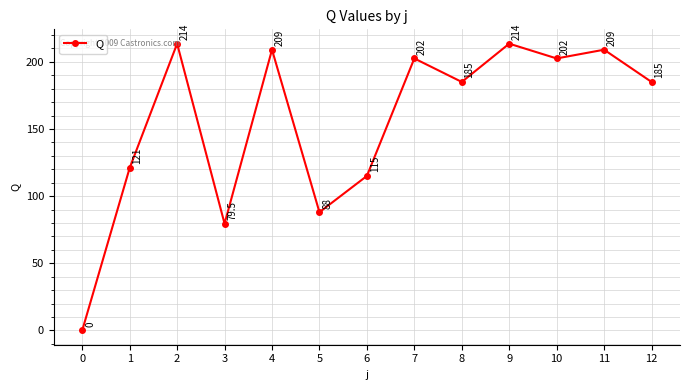

What is the difference between the maximum and minimum values?

213.5